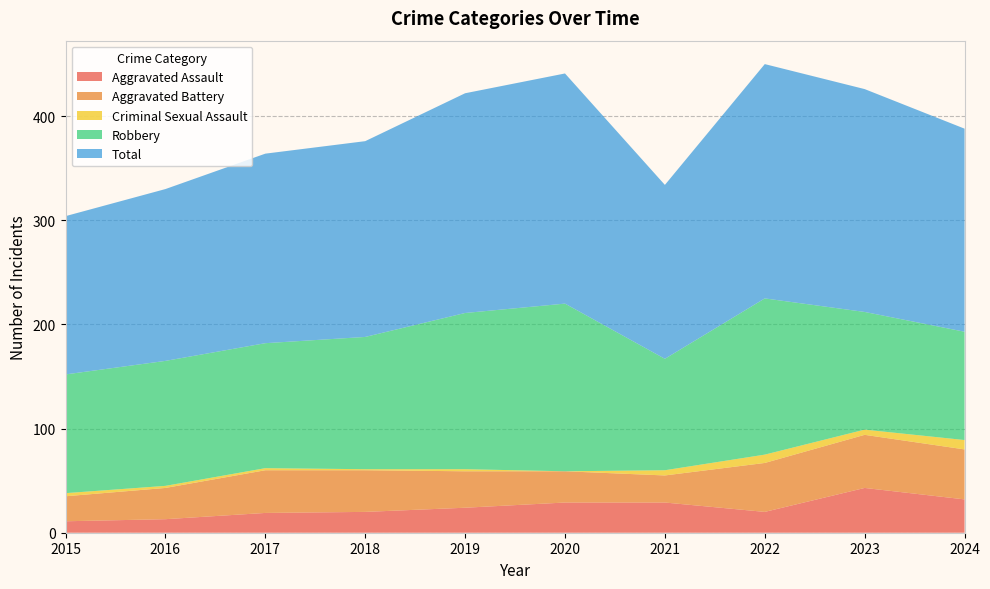

Reading left to right, extract all data points from this chart.

Aggravated Assault: 2015=11	2016=13	2017=19	2018=20	2019=24	2020=29	2021=29	2022=20	2023=43	2024=32
Aggravated Battery: 2015=24	2016=30	2017=41	2018=40	2019=35	2020=30	2021=26	2022=47	2023=51	2024=48
Criminal Sexual Assault: 2015=3	2016=2	2017=2	2018=1	2019=2	2020=0	2021=5	2022=8	2023=5	2024=9
Robbery: 2015=114	2016=120	2017=120	2018=127	2019=150	2020=161	2021=107	2022=150	2023=113	2024=104
Total: 2015=152	2016=165	2017=182	2018=188	2019=211	2020=221	2021=167	2022=225	2023=214	2024=195